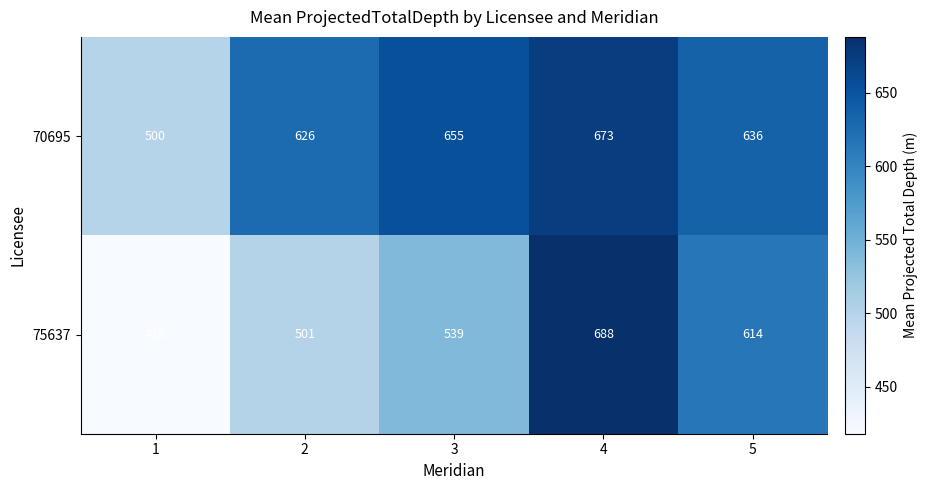

What is the approximate value of 70695 at 1, to the nearest 5?

500